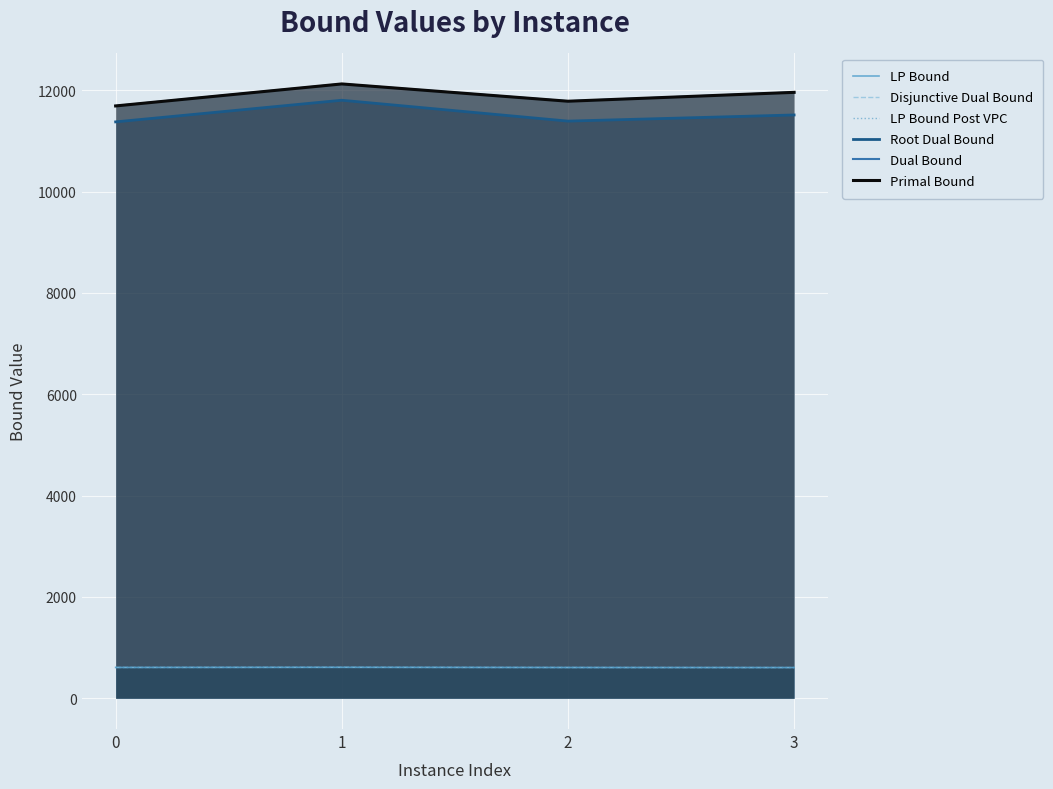

True or false: LP Bound and Primal Bound intersect in this chart.

False